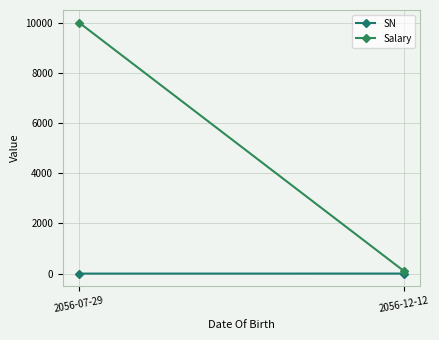

Count the number of categories in the chart.

2